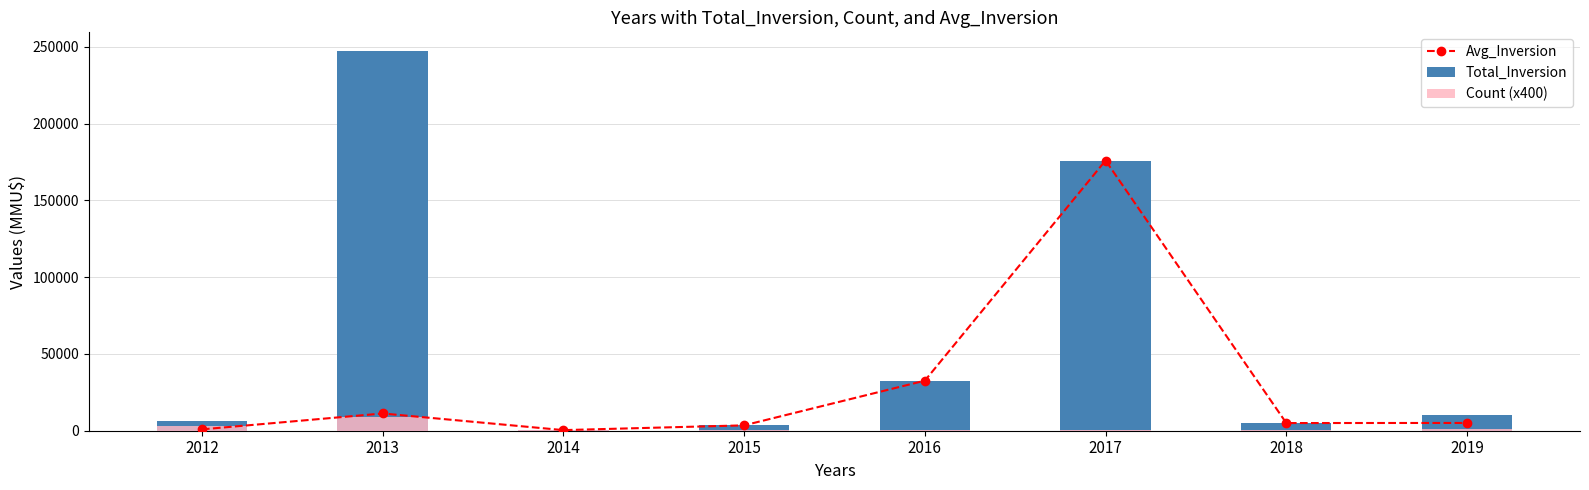

How many data points in Count (x400) are above 400?

3